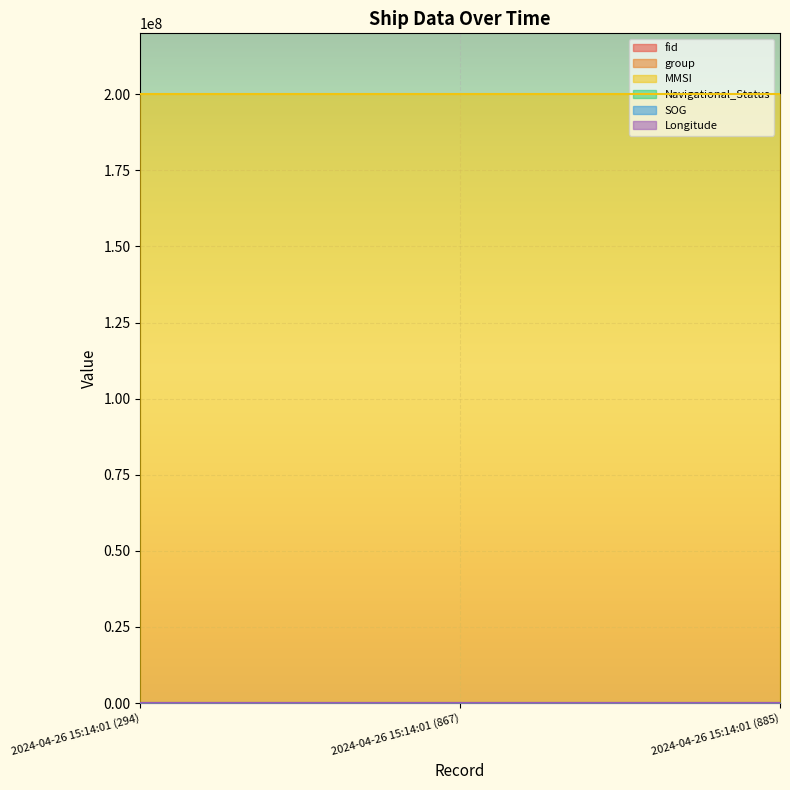

How many lines are shown in the chart?

6